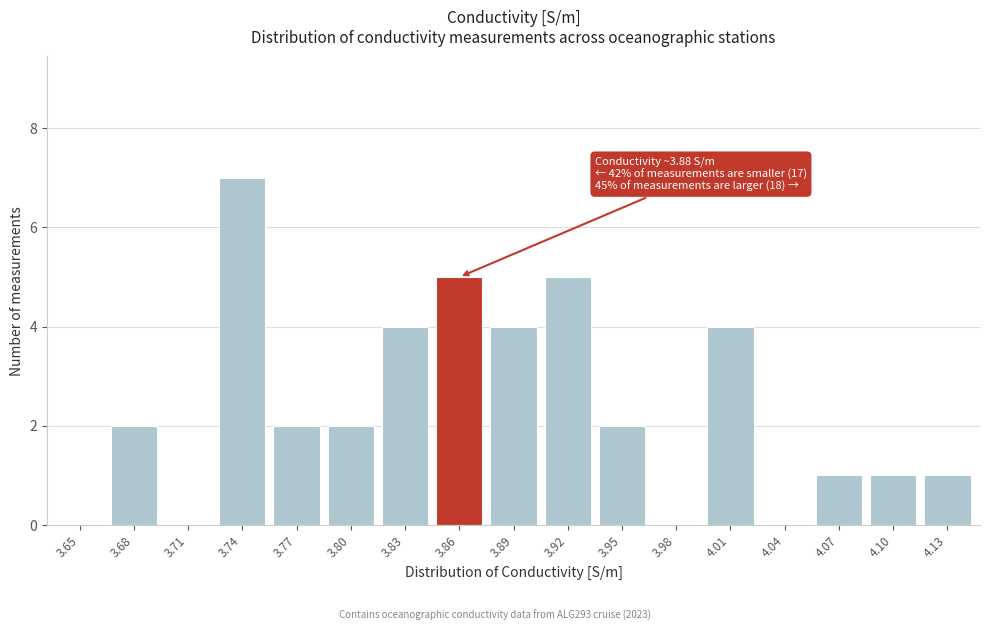

Reading right to left, transcribe all the data shown in this chart.

4.13=1	4.10=1	4.07=1	4.04=0	4.01=4	3.98=0	3.95=2	3.92=5	3.89=4	3.86=5	3.83=4	3.80=2	3.77=2	3.74=7	3.71=0	3.68=2	3.65=0